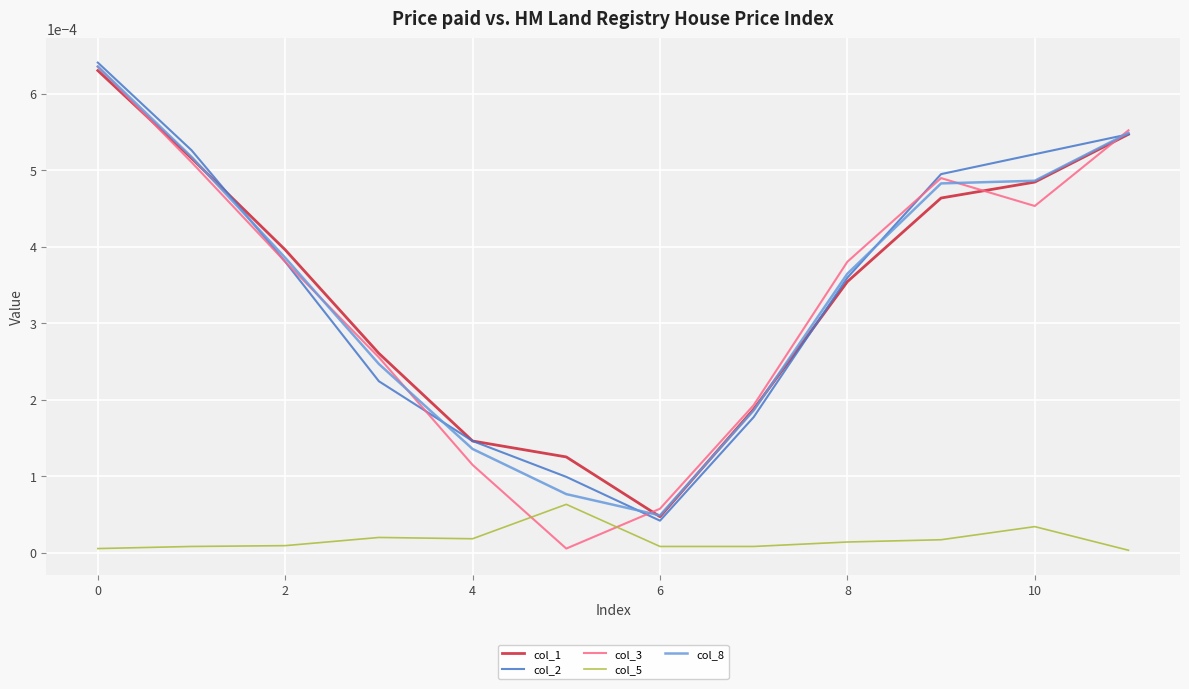

Which series has the largest range (max minus min)?

col_3